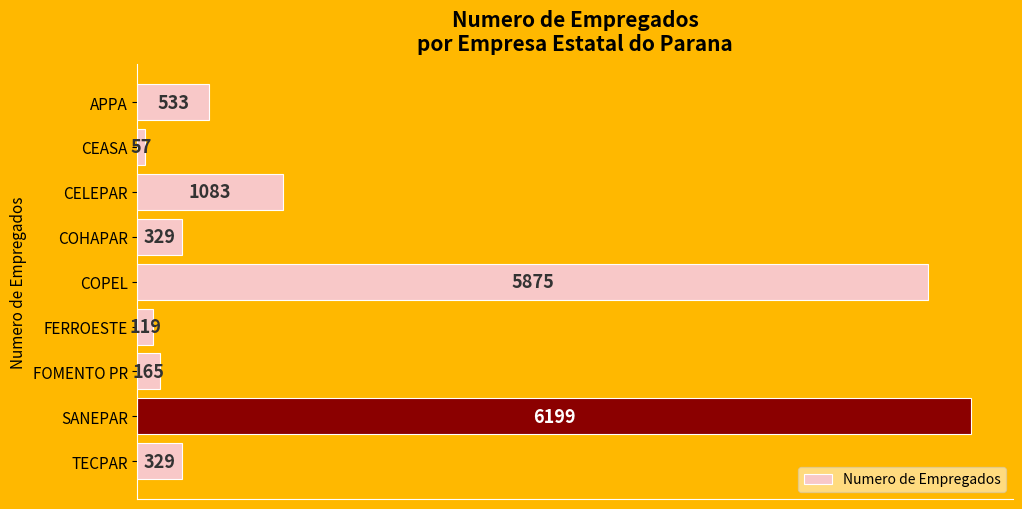

What is the greatest value displayed?

6199